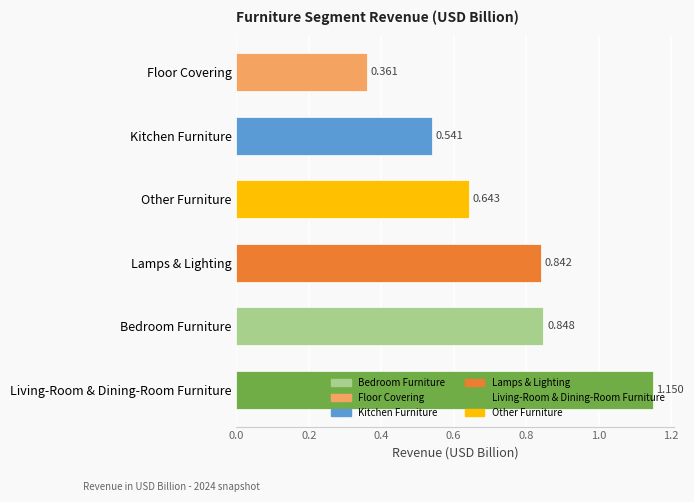

Does the chart contain any negative values?

No